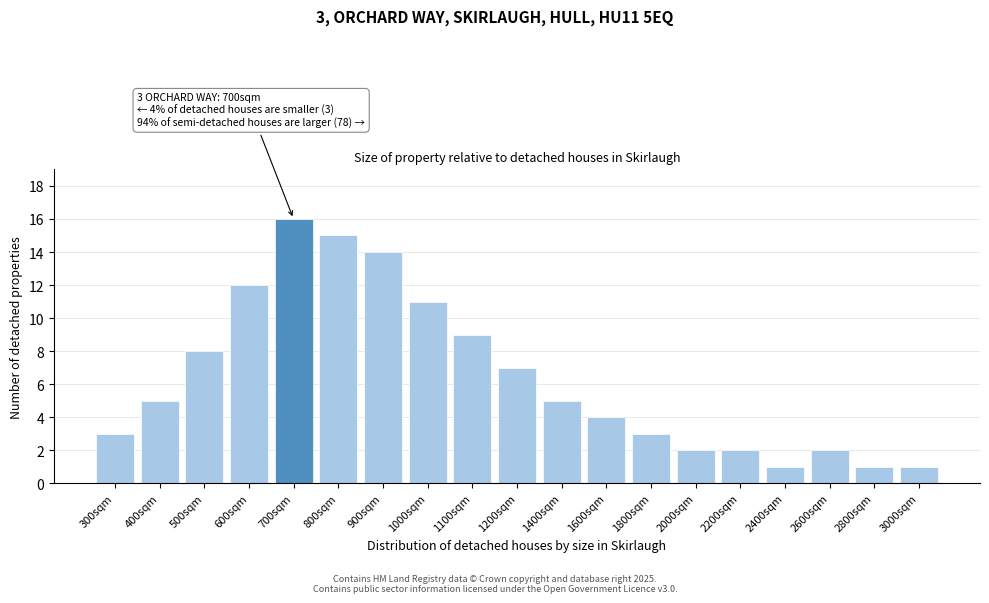

Reading right to left, what are all the values shown in this chart?

1	1	2	1	2	2	3	4	5	7	9	11	14	15	16	12	8	5	3